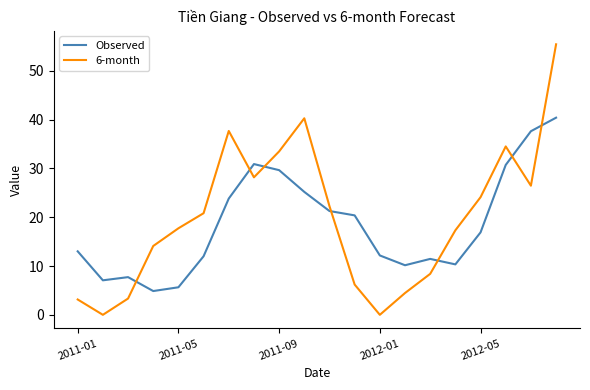

True or false: 6-month and Observed intersect in this chart.

True